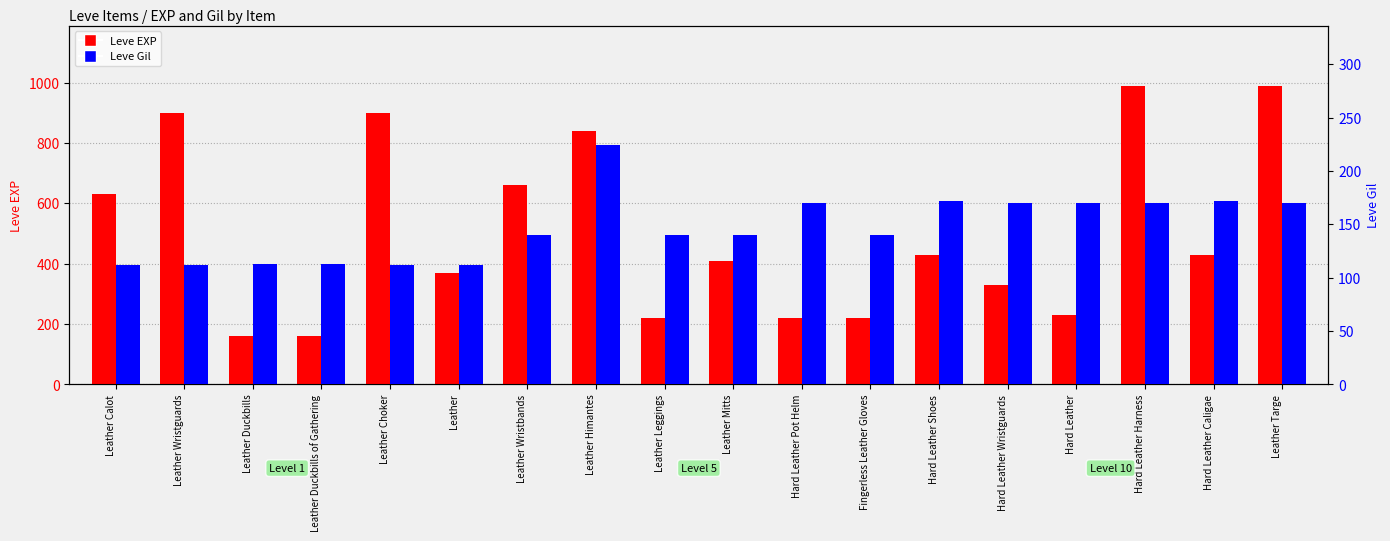

What is the label of the 4th bar from the left?

Leather Duckbills of Gathering